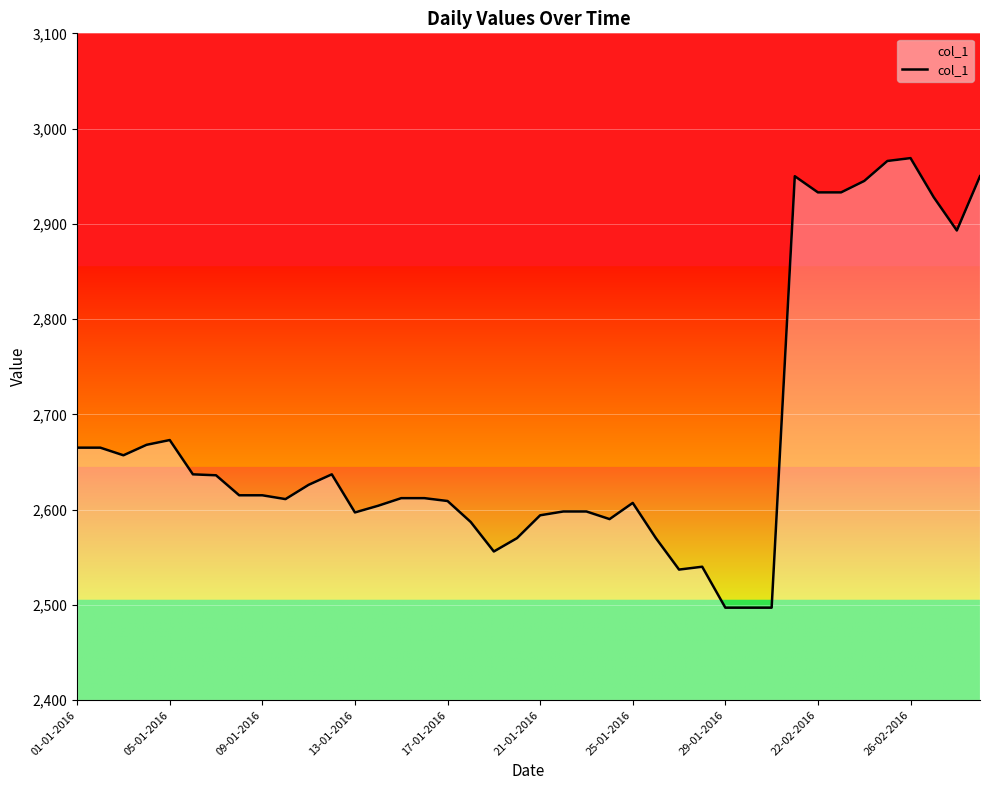

What is the maximum value shown in the chart?

2969